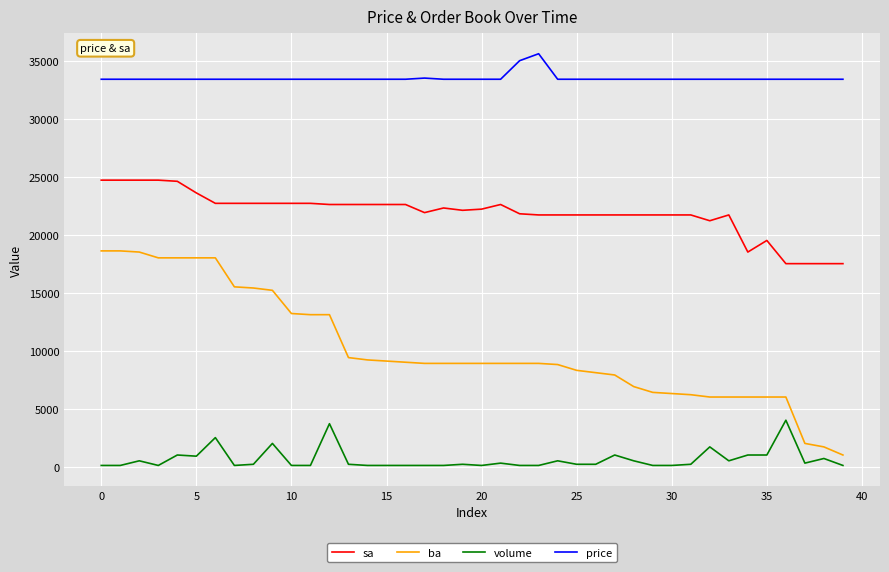

What is the minimum value for ba?

1000